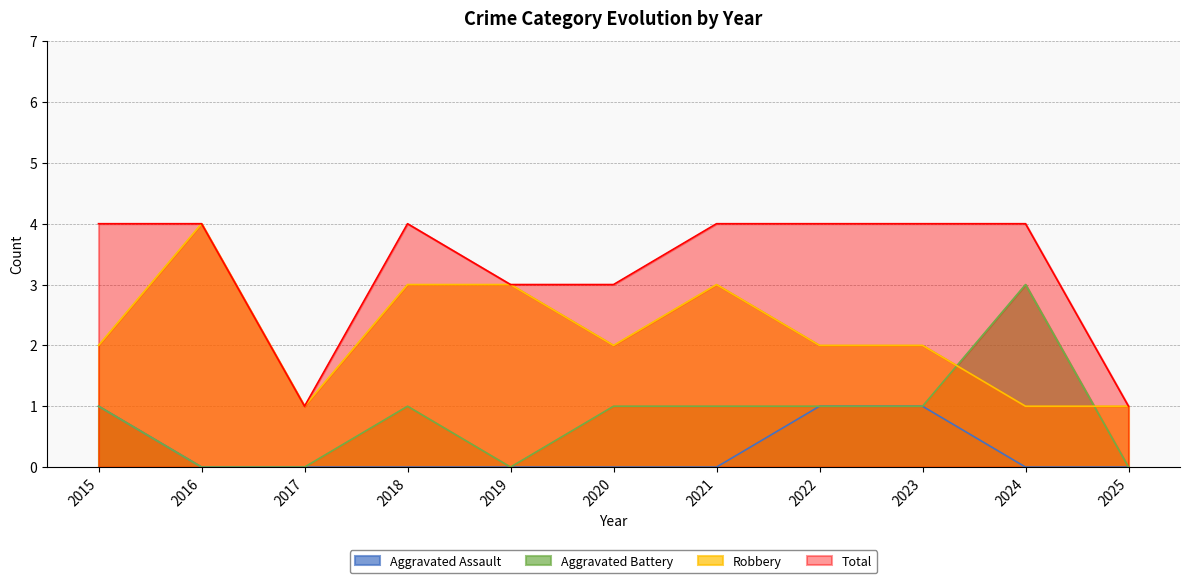

List the series in order of their peak value, highest first.

Robbery, Total, Aggravated Battery, Aggravated Assault